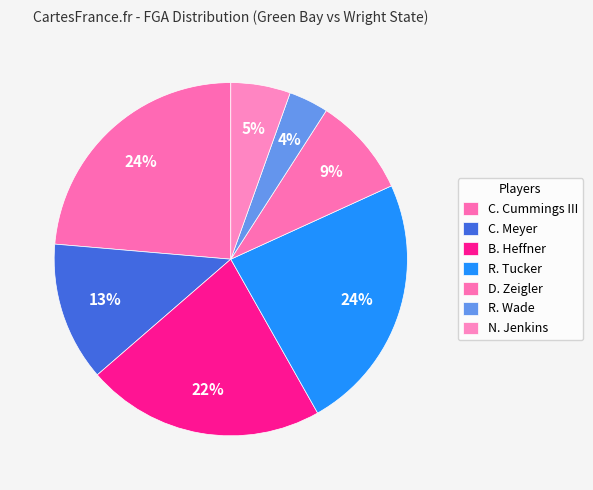

What portion of the pie excludes B. Heffner?

78.2%